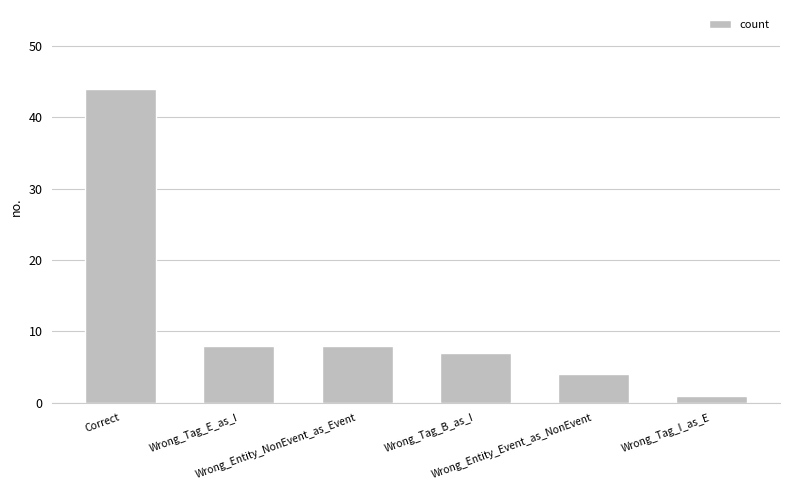

Does the chart contain any negative values?

No